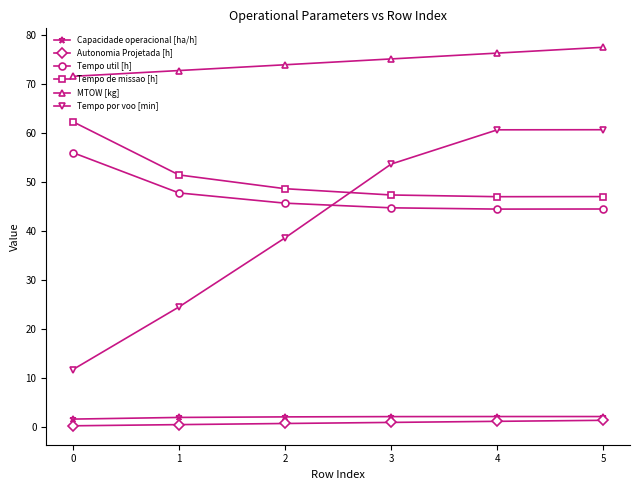

What is the greatest value displayed?

77.5